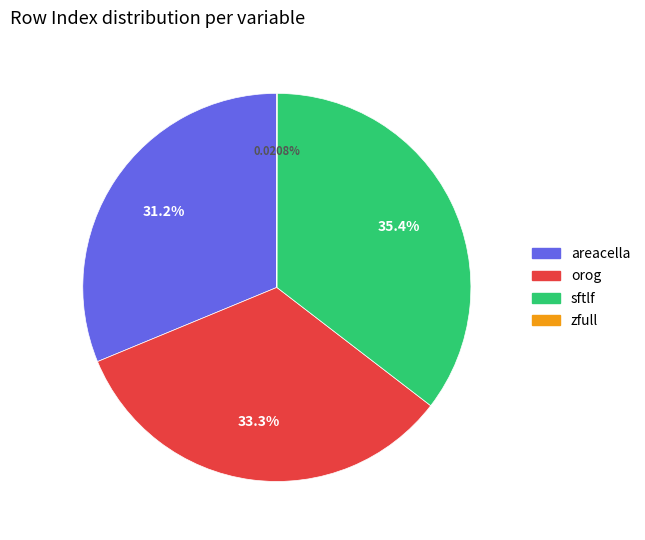

What is the largest slice in the pie chart?

sftlf